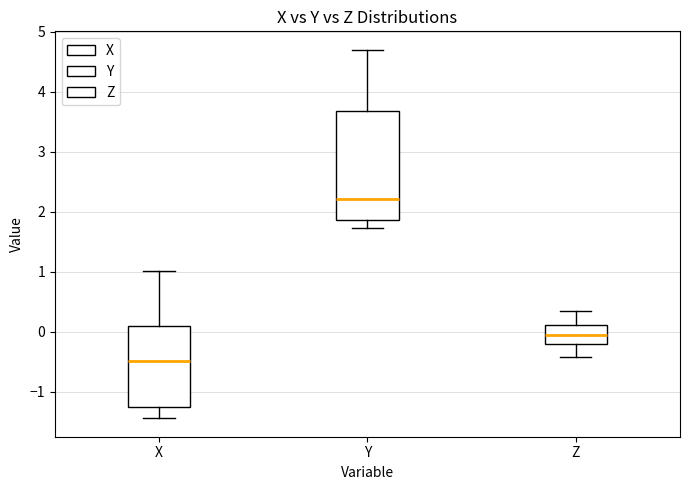

Reading left to right, transcribe this box plot: for each box, give where its median line is, the range the box spans, and where its two whiskers end, as read against the y-axis. The values are not printed on the chart, so give them approximately, as read against the axis.

X: median -0.5, box -1.3 to 0.1, whiskers -1.4 to 1.0
Y: median 2.2, box 1.9 to 3.7, whiskers 1.7 to 4.7
Z: median -0.1, box -0.2 to 0.1, whiskers -0.4 to 0.3